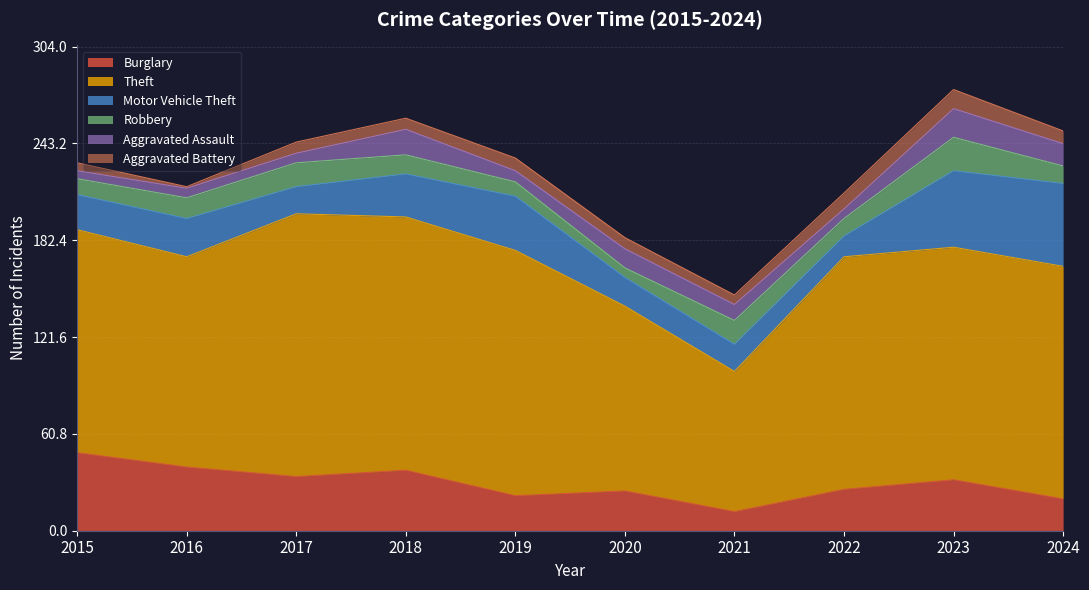

True or false: Theft has a value of 48 at 2016.

False